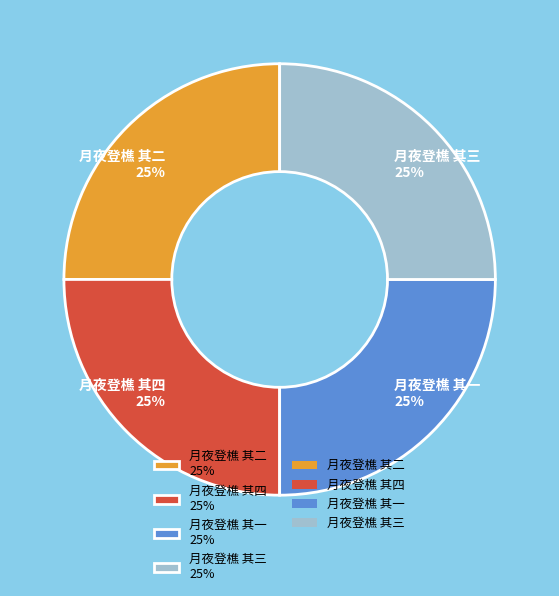

To the nearest percent, what portion does 月夜登樵 其一 represent?

25%